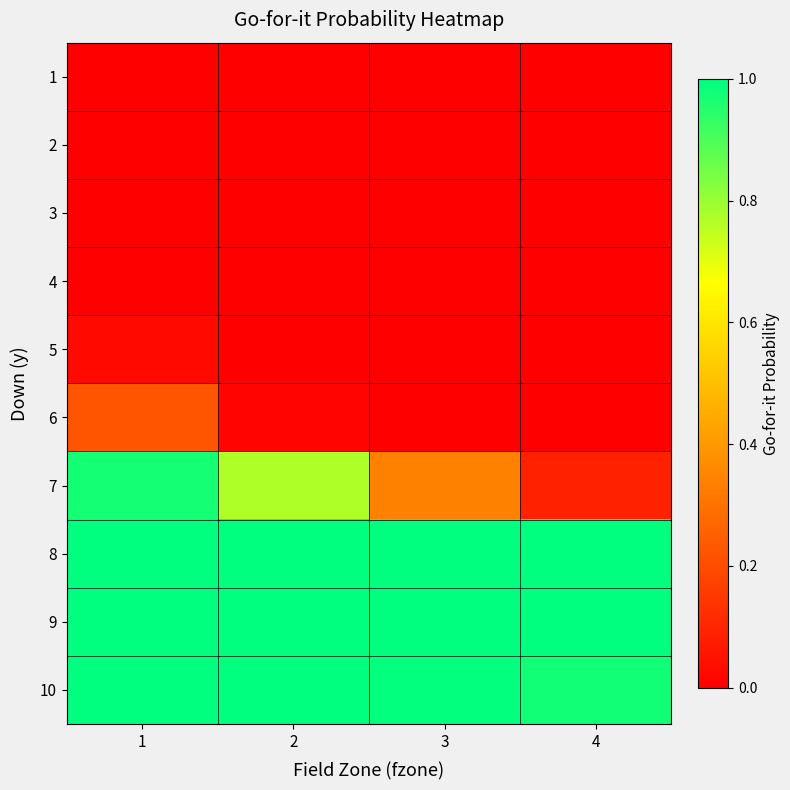

List the series in order of their peak value, highest first.

8, 9, 10, 7, 6, 5, 1, 2, 3, 4